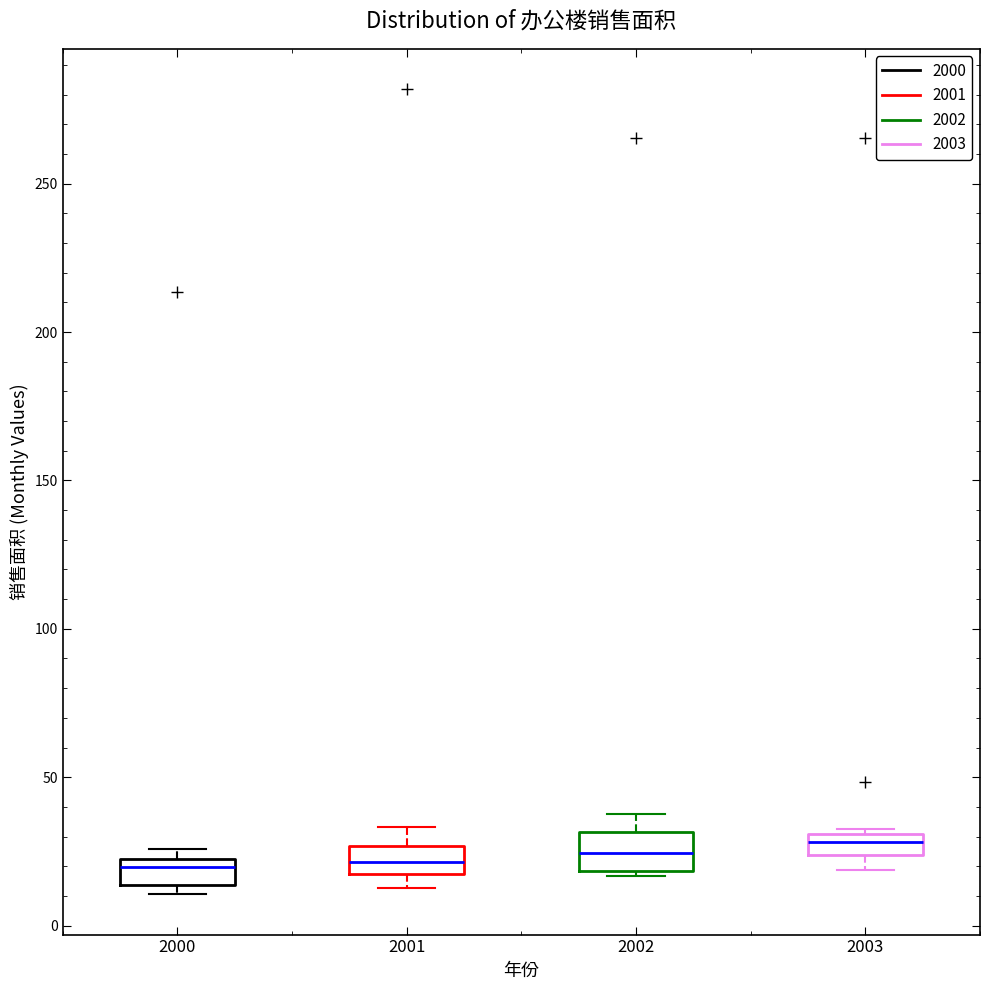

Where is the lower edge of the box at x = 2001 on the y-axis? The values are not printed on the chart, so give them approximately, as read against the axis.

15